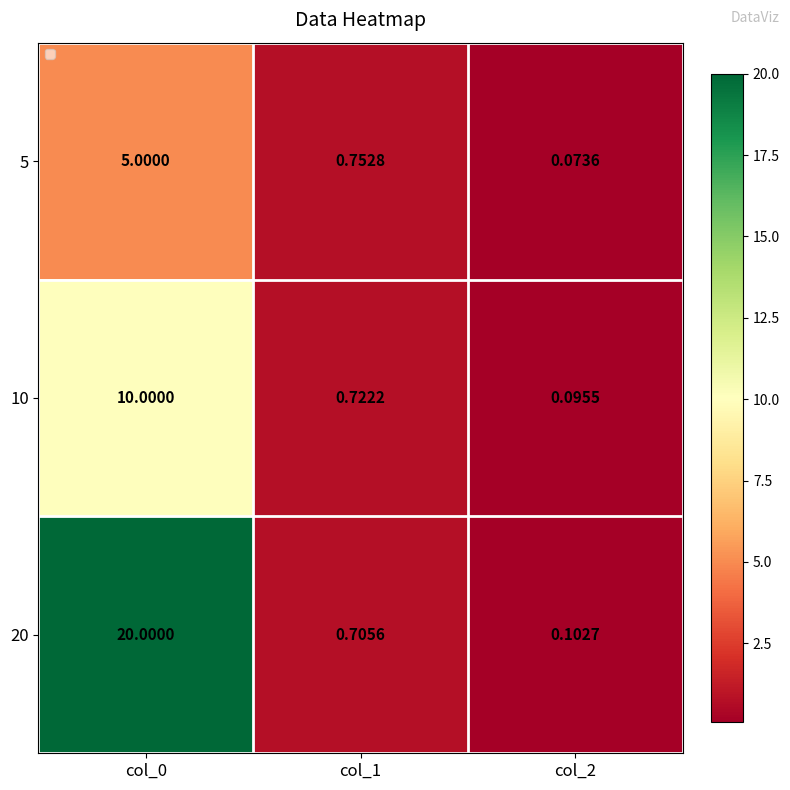

Is the value of 10 at col_2 greater than the value of 20 at col_1?

No